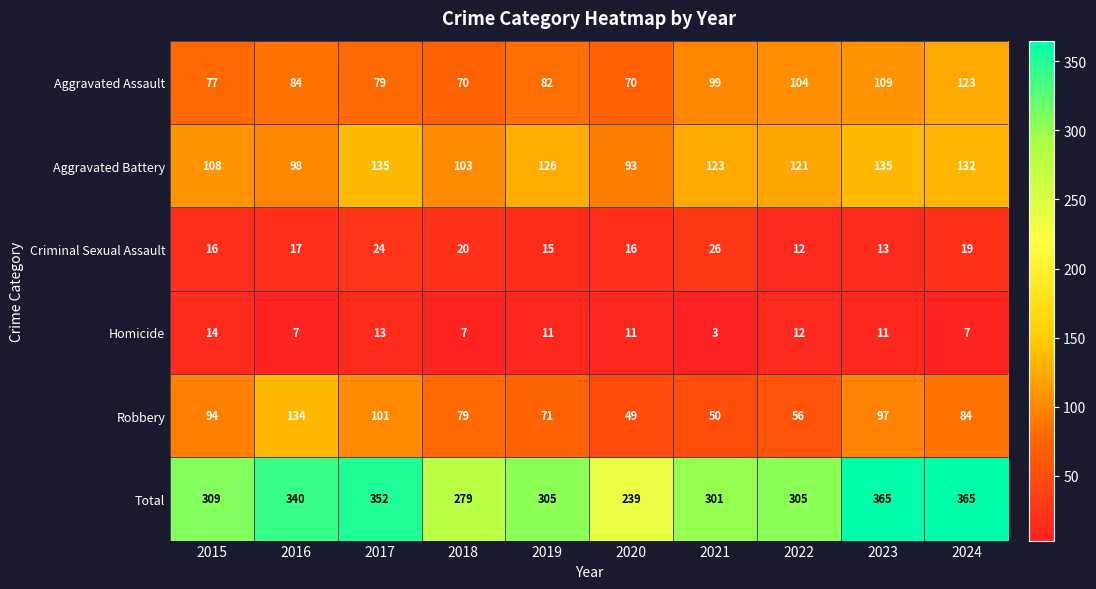

Count the number of data series in this chart.

6